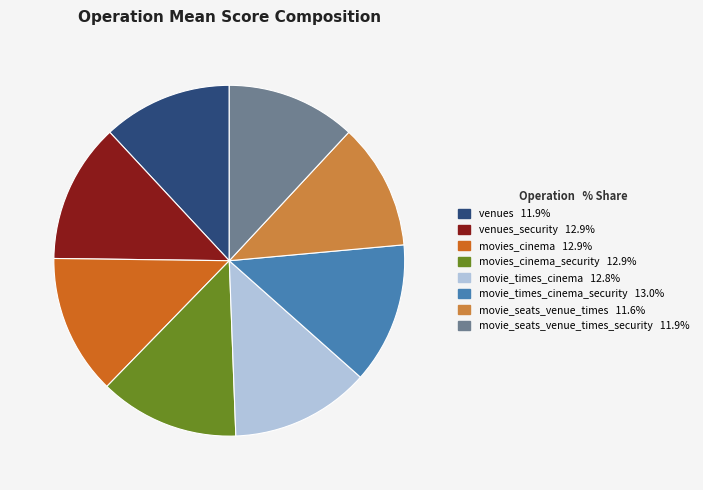

Is there a majority slice in this chart?

No